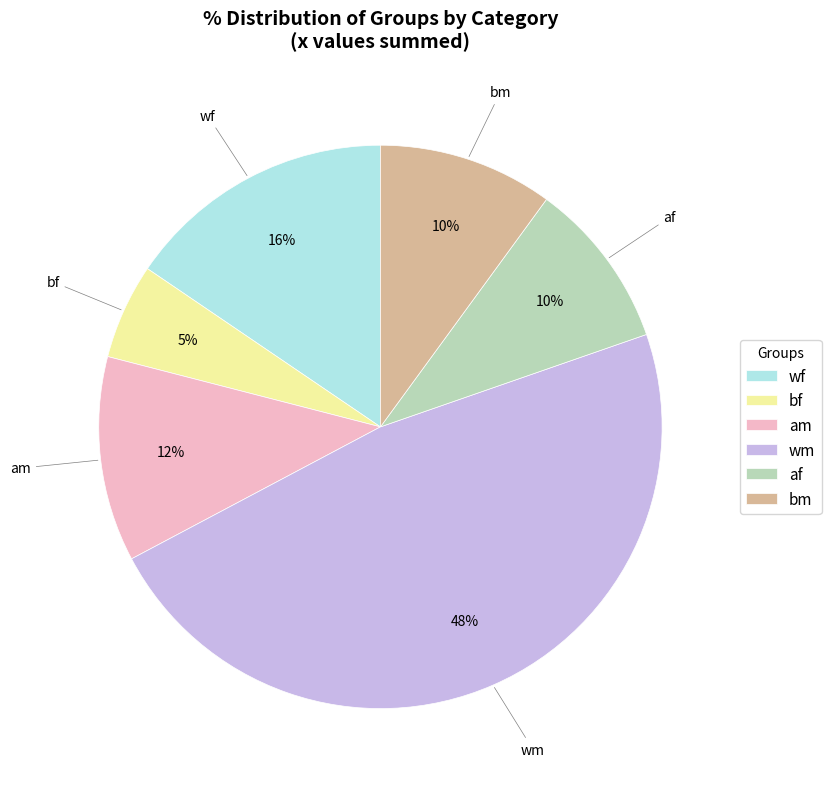

To the nearest percent, what is the average slice percentage?

17%